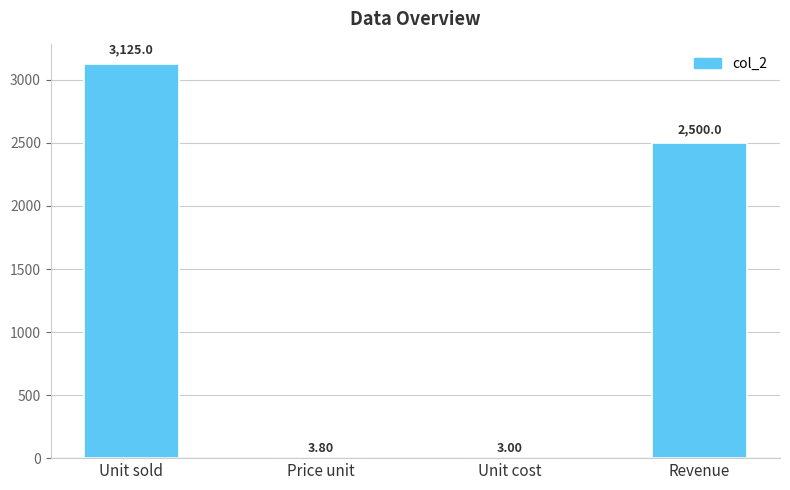

Which has a higher value, Price unit or Unit sold?

Unit sold